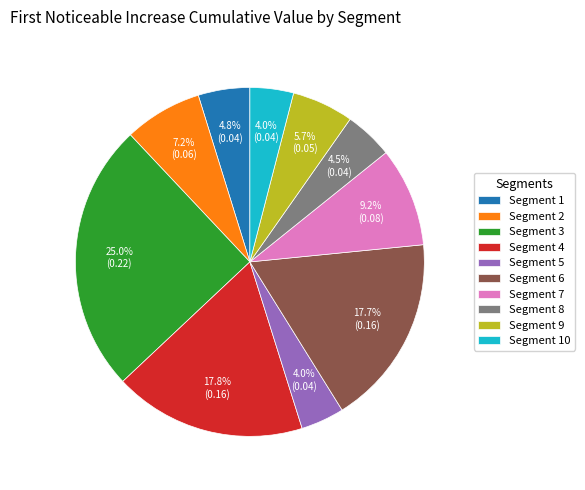

Which slice is the largest?

Segment 3